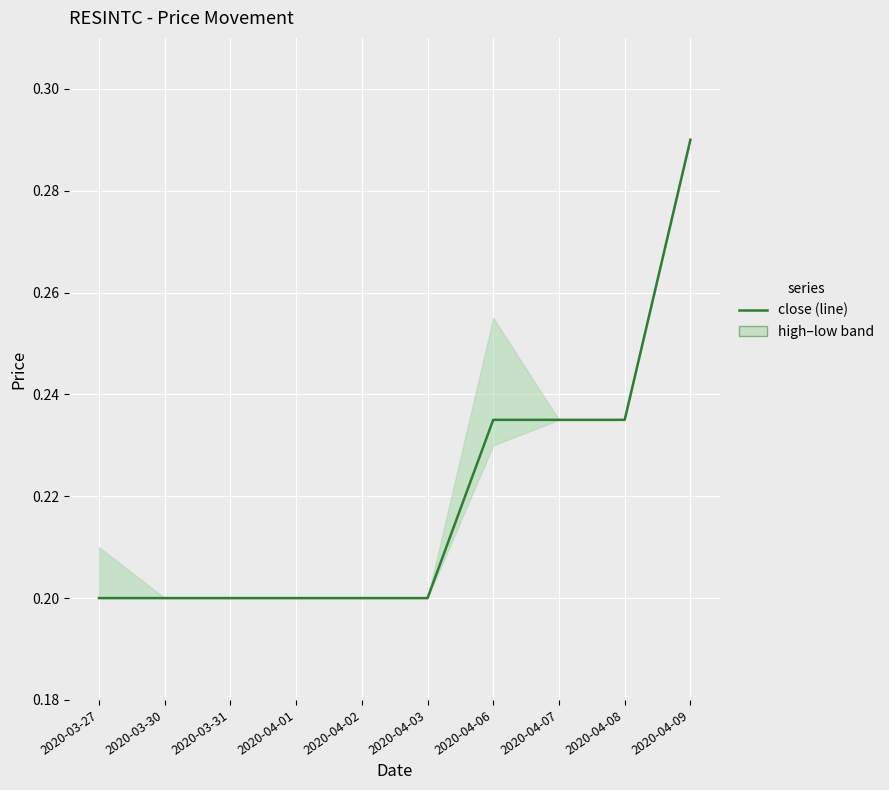

At which category does the chart reach its peak across all series?

2020-04-09